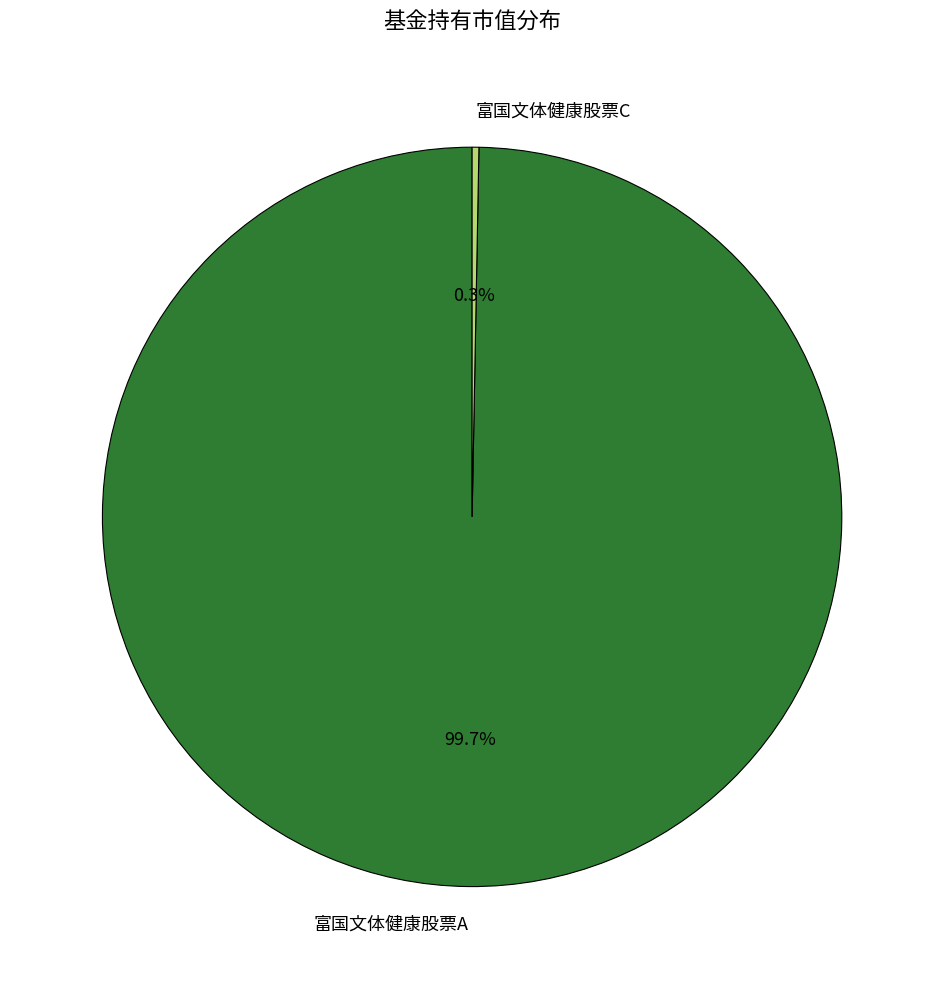

How many slices are in this pie chart?

2